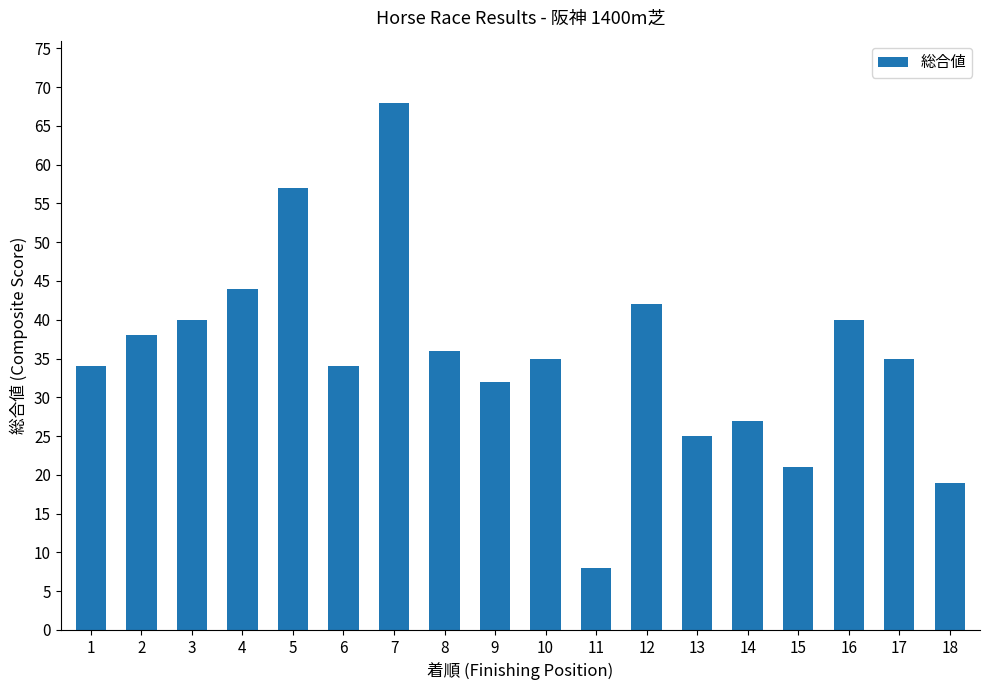

What is the sum of all values?

635